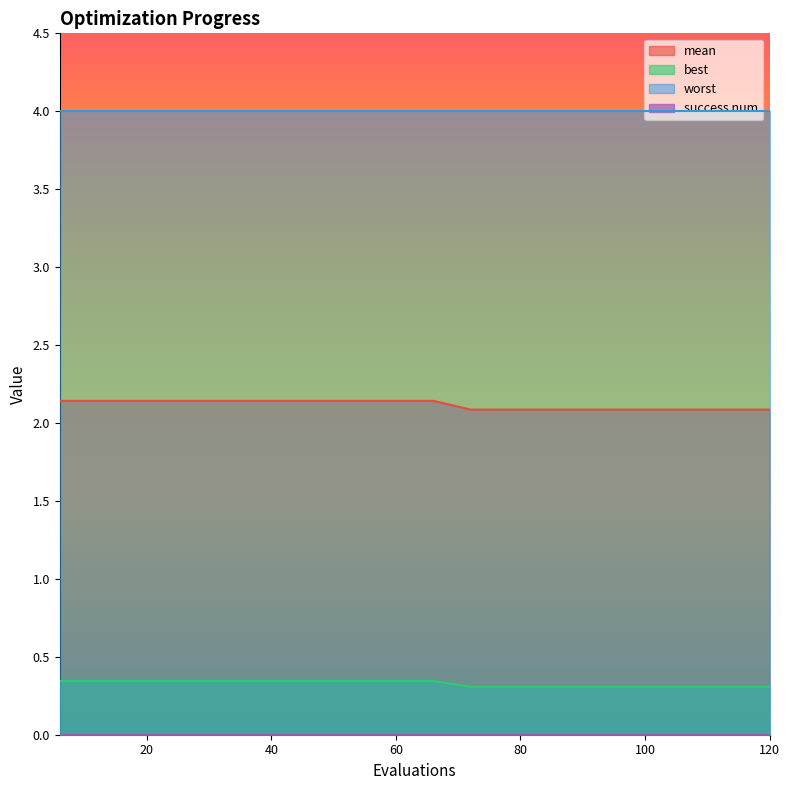

True or false: worst and mean cross at least once.

False